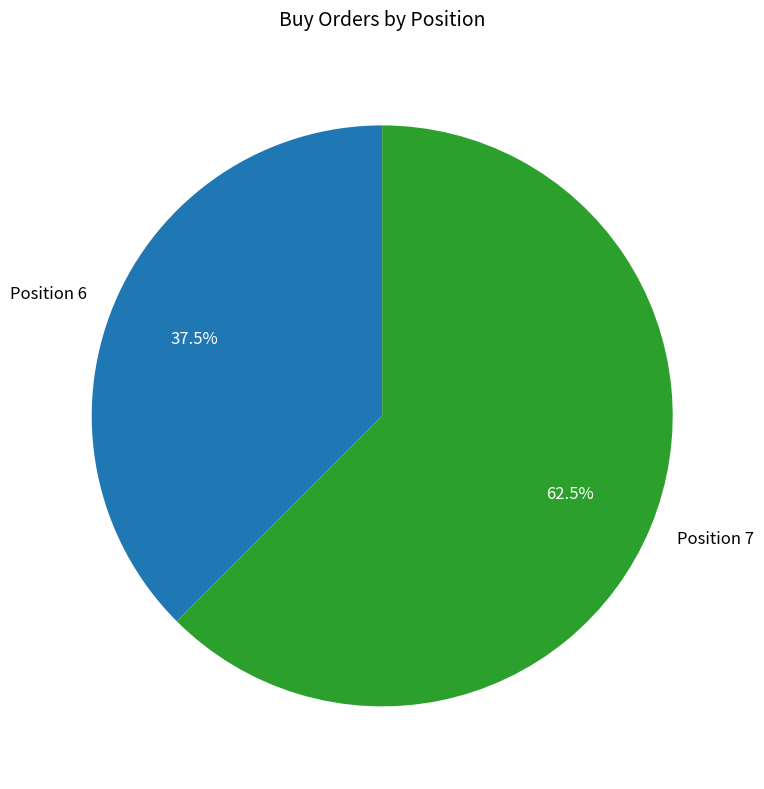

Does Position 6 represent more than half of the total?

No